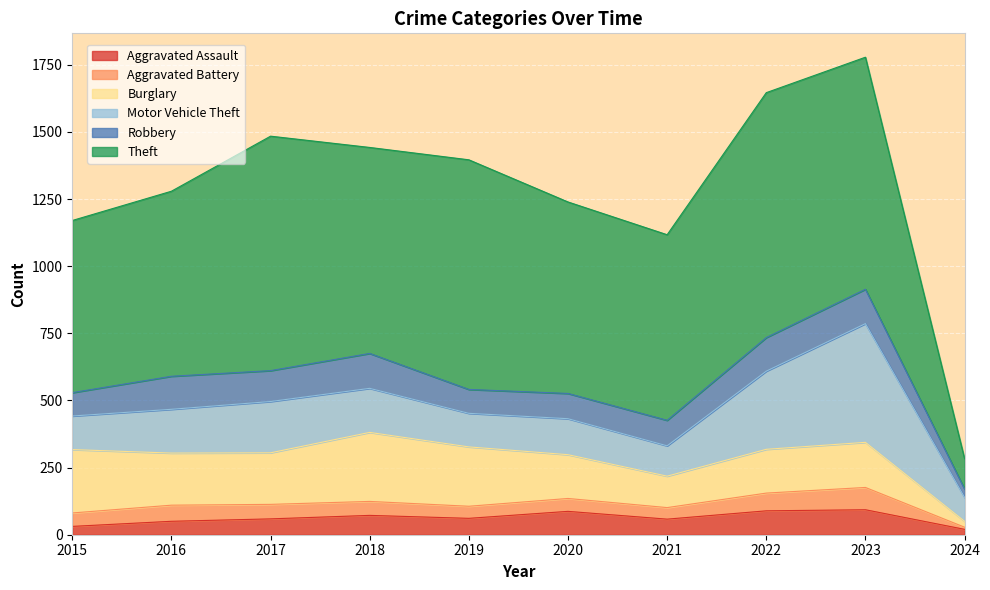

Between 2017 and 2022, which series saw the biggest shift?

Motor Vehicle Theft